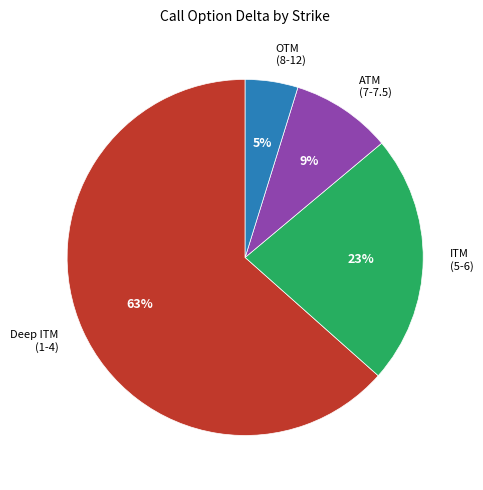

What is the smallest slice in the pie chart?

OTM (8-12)